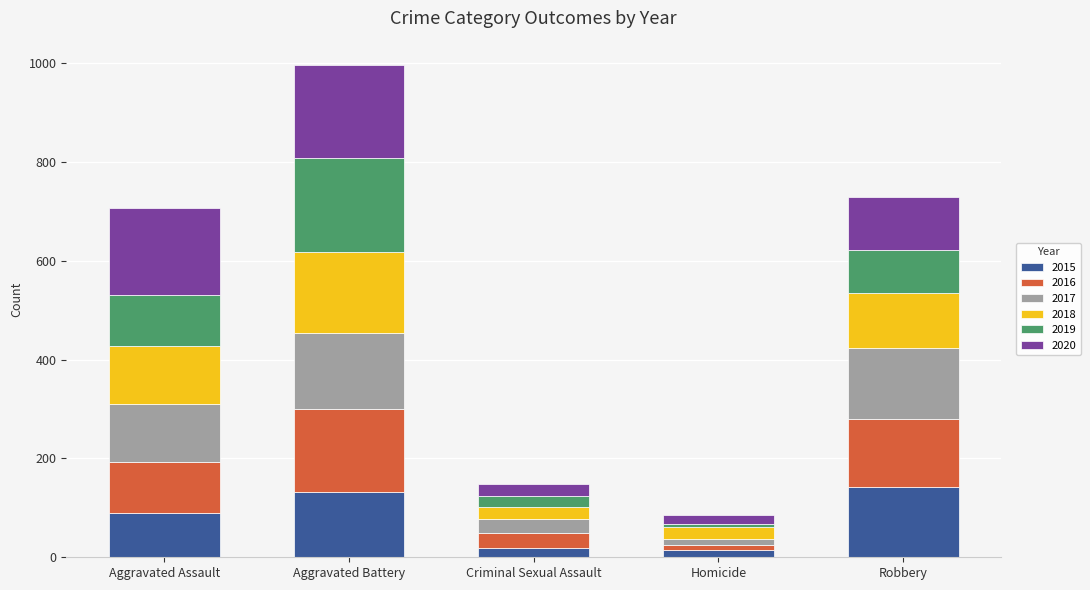

How many series are shown in this chart?

6